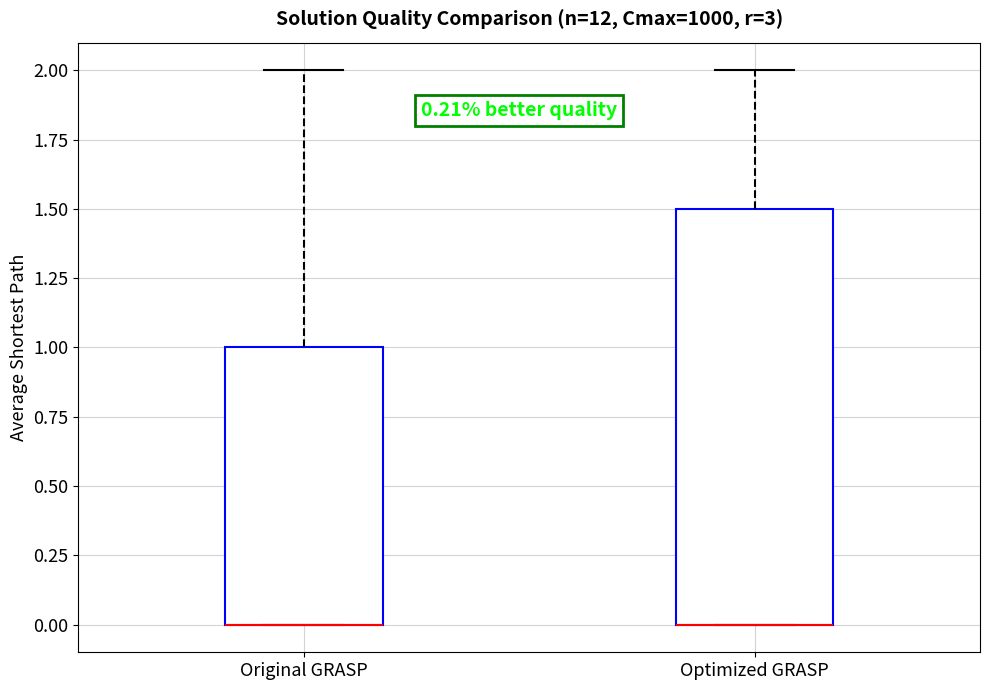

Which box is the tallest, from its lower edge to its upper edge?

Optimized GRASP